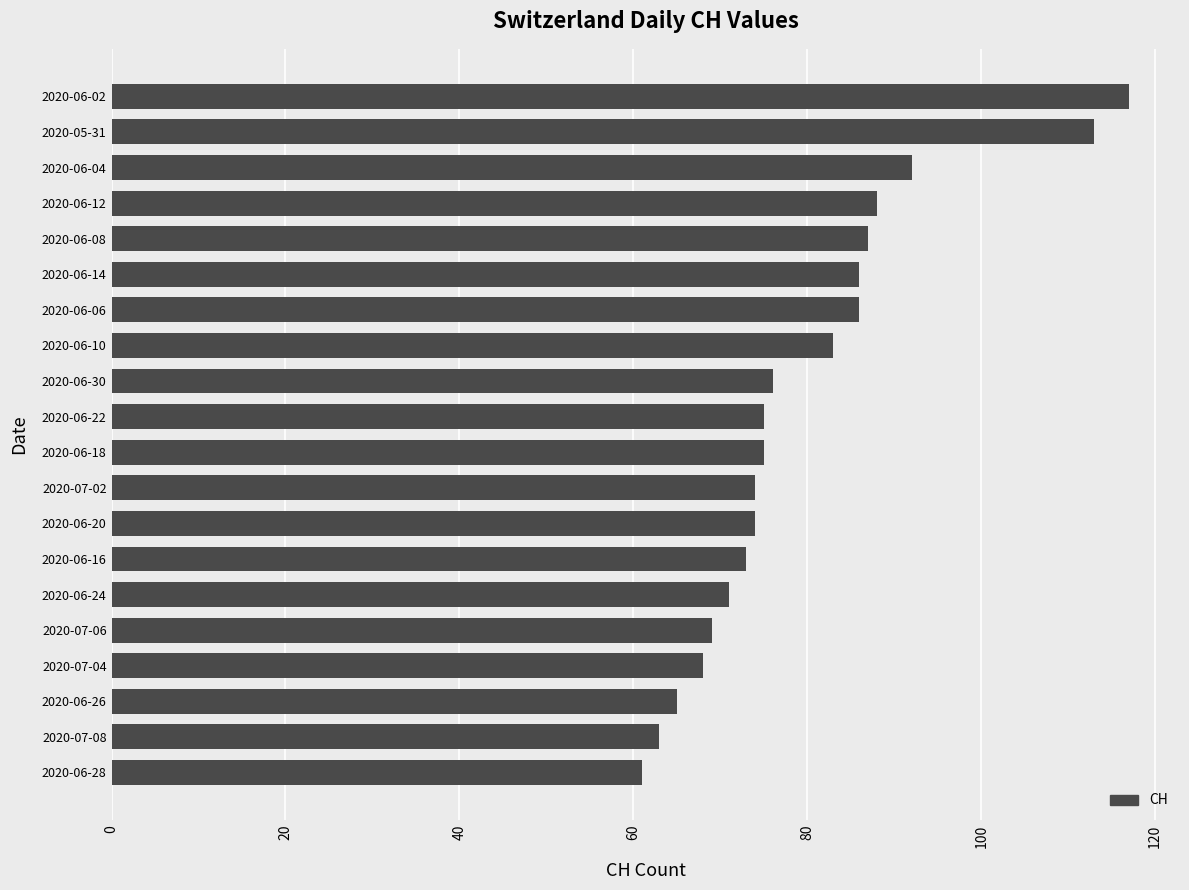

What is the smallest value displayed?

61